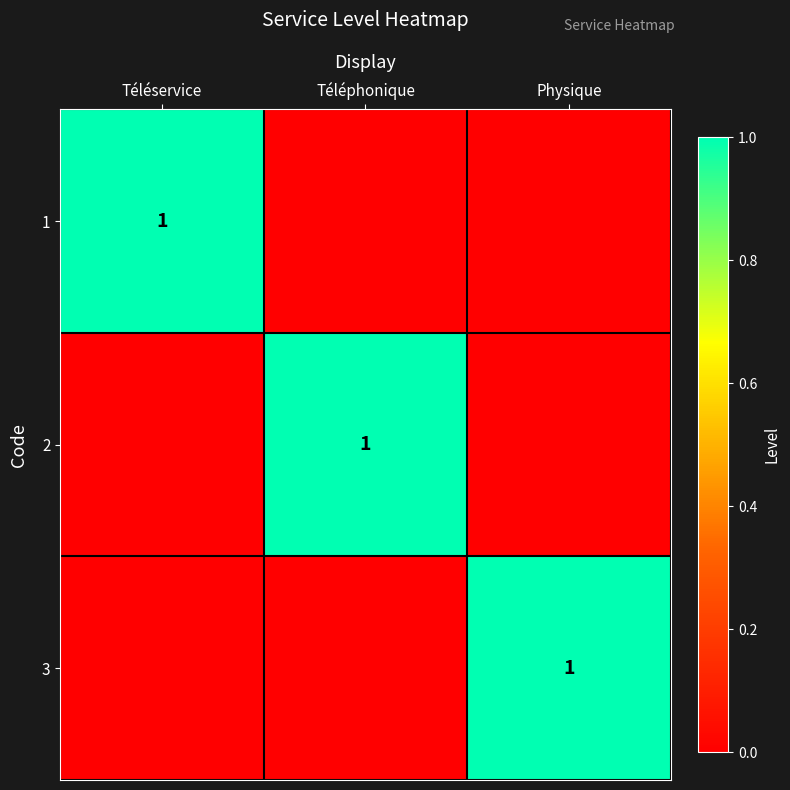

The 1 series shows 1 at Téléservice. True or false?

True